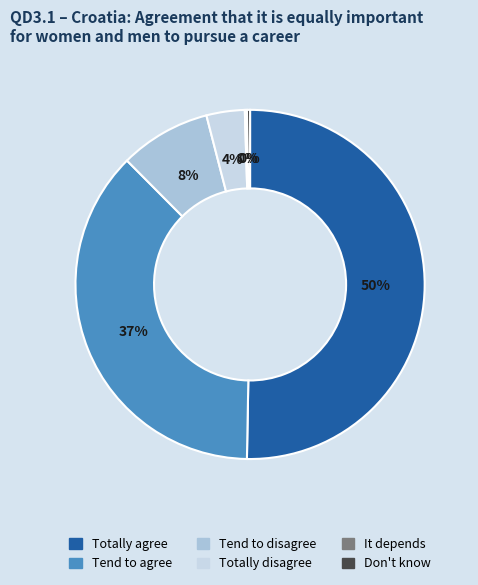

Which category has the smallest portion of the pie?

It depends